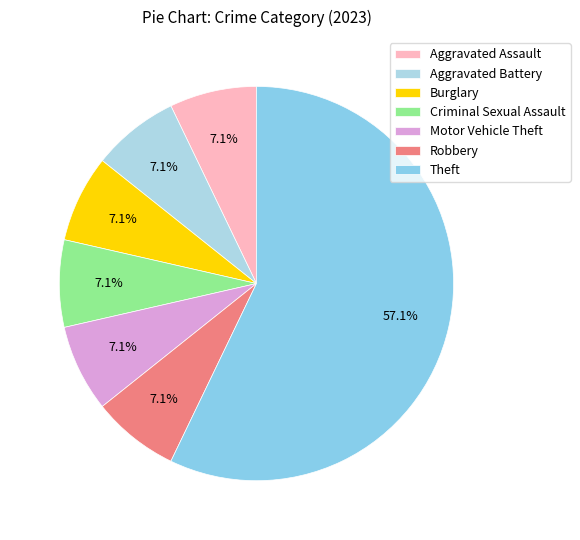

Does any single category account for the majority?

Yes